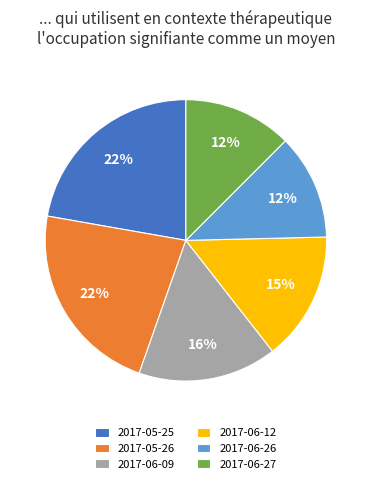

Does any single category account for the majority?

No